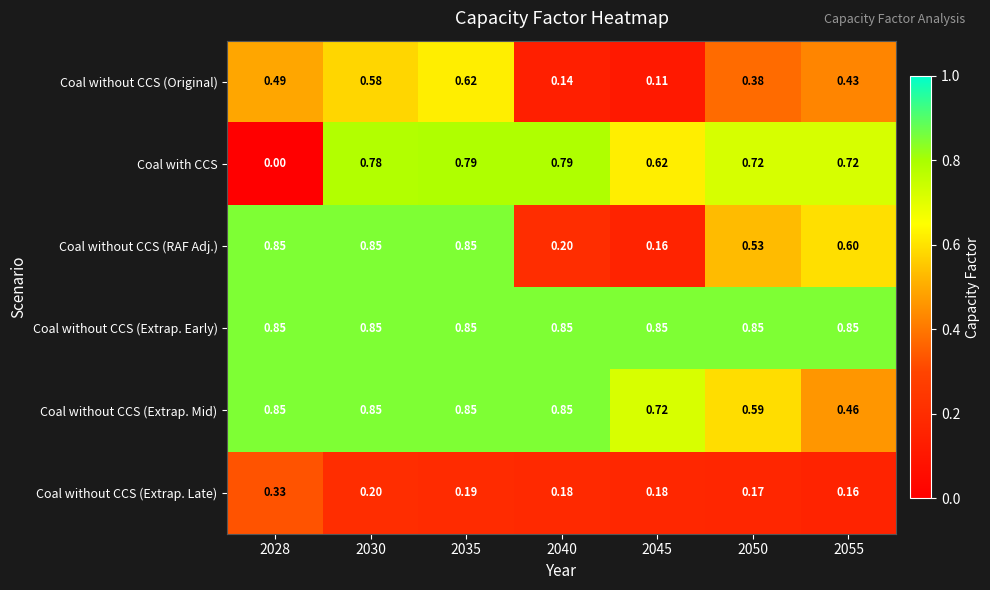

Between 2030 and 2045, which series saw the biggest shift?

Coal without CCS (RAF Adj.)